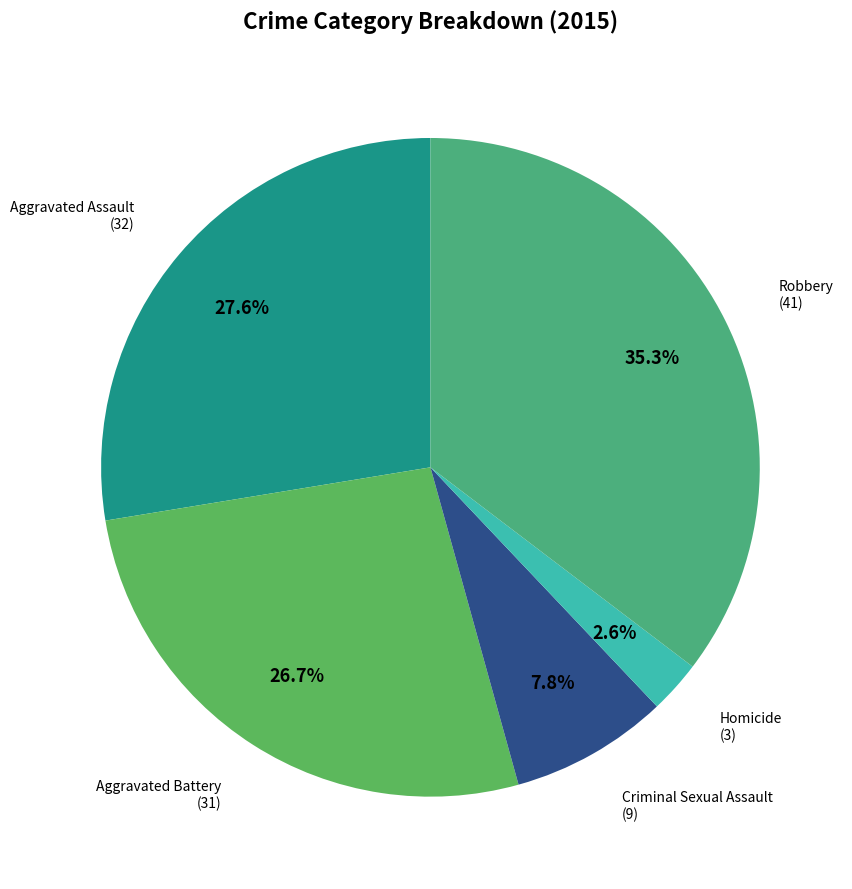

How many slices are in this pie chart?

5